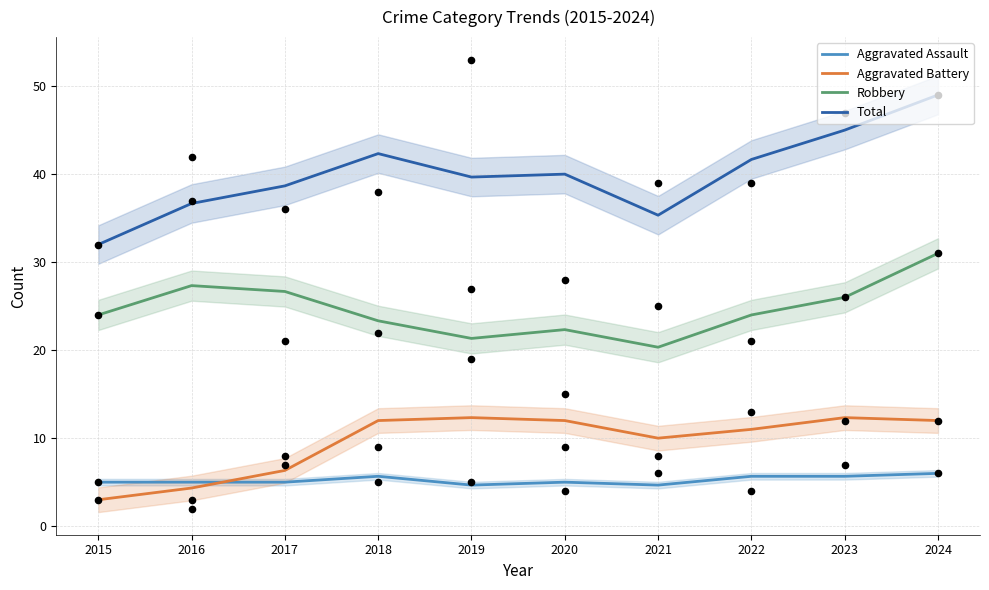

What is the total value across all series at 2024?

98.0